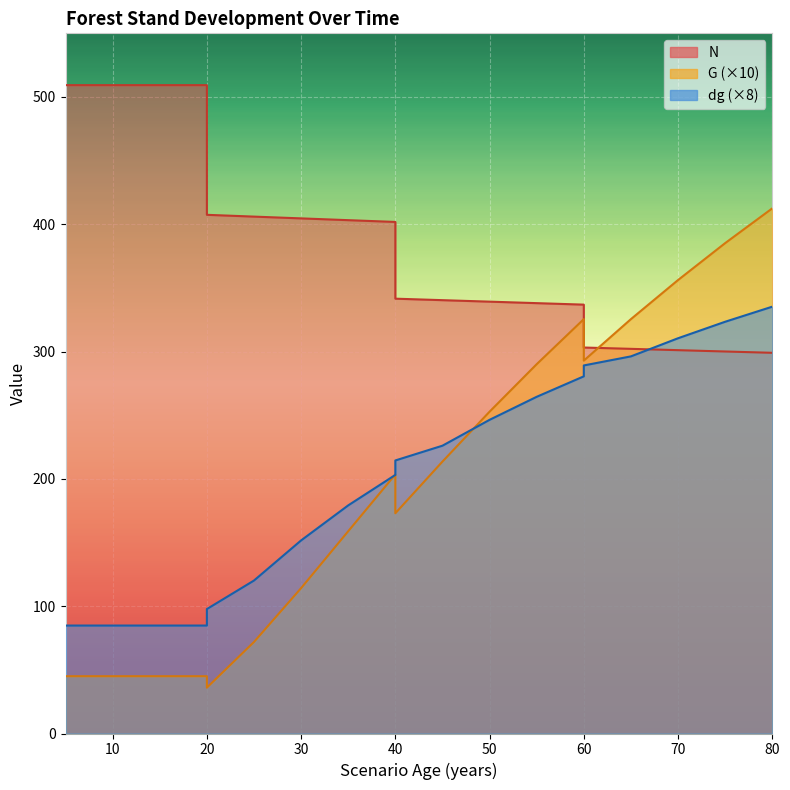

How many times do dg and N cross each other?

1